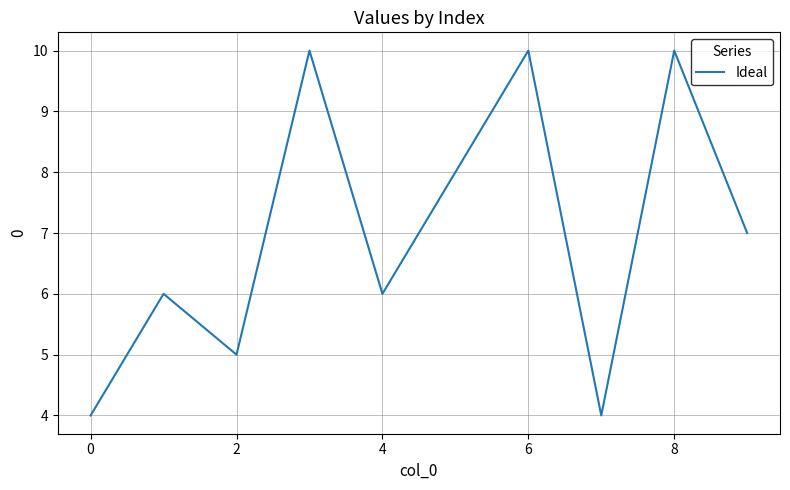

What is the average value?

7